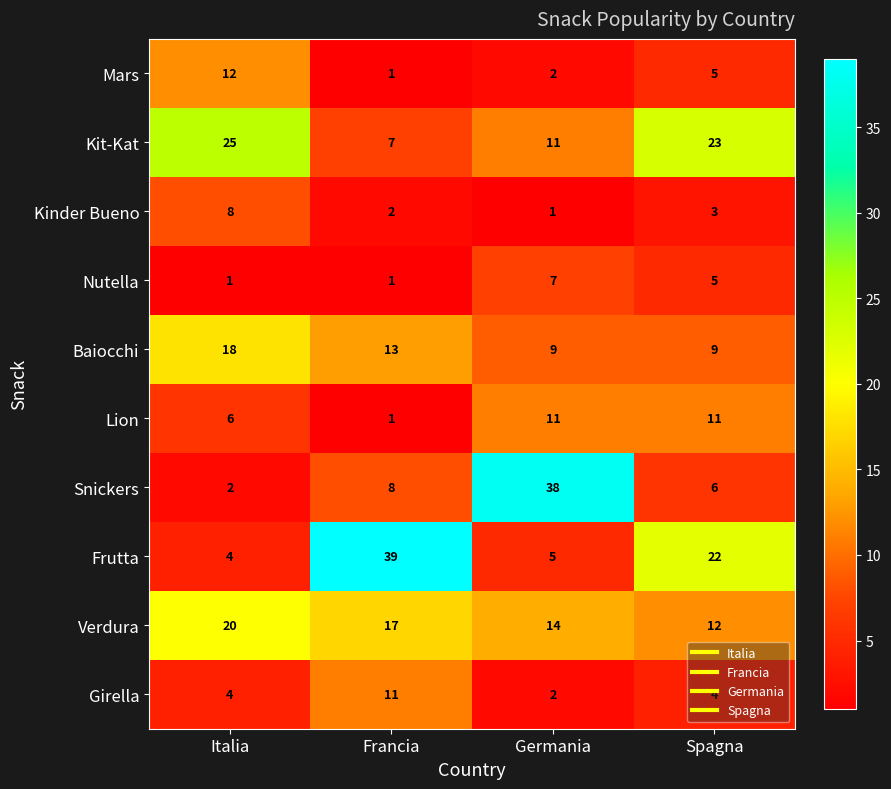

Count the number of categories in the chart.

4